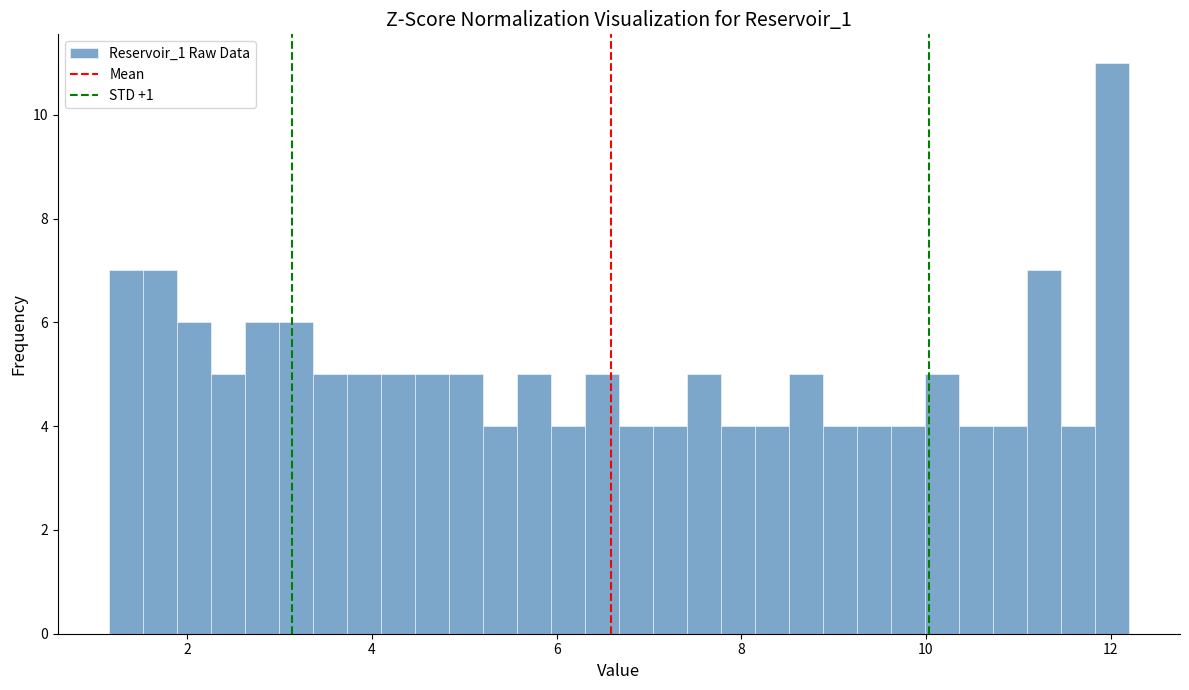

Read against the x-axis, roughly where is the centre of the tallest bar?

12.0